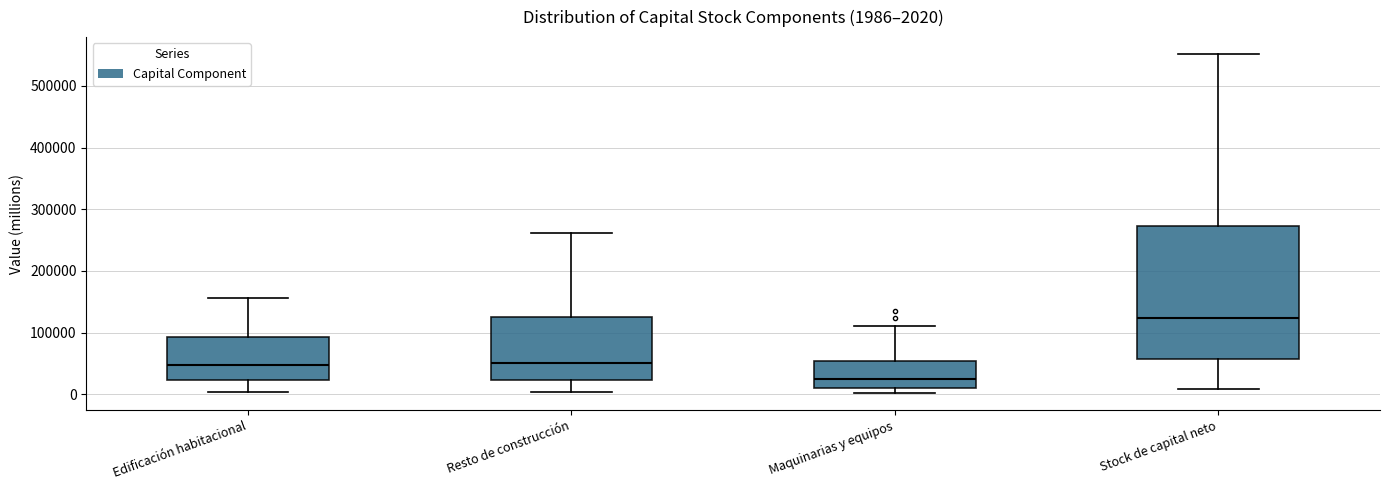

Comparing the boxes themselves (not the whiskers), which one is the tallest?

Stock de capital neto